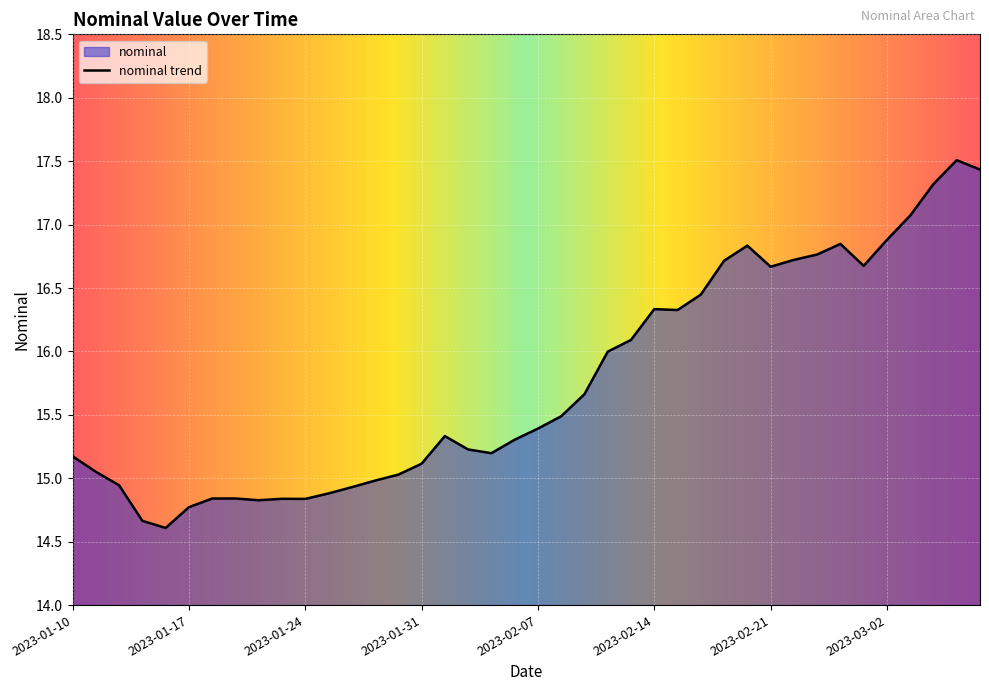

What is the maximum value shown in the chart?

17.5